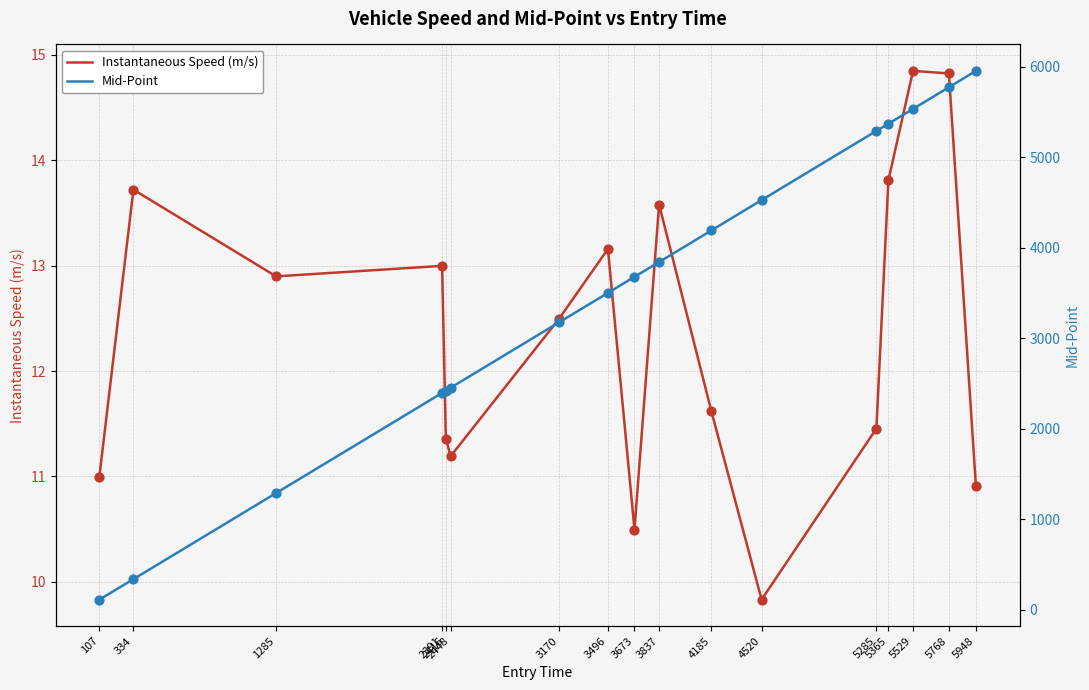

Which series has the largest total across all categories?

Mid-Point